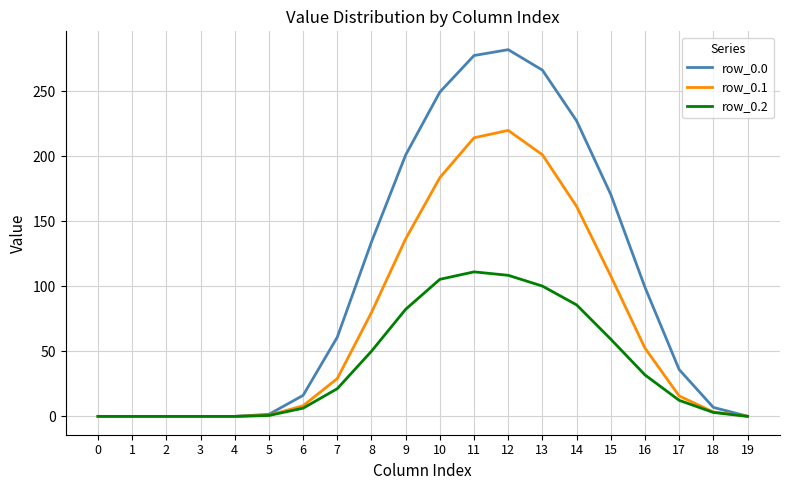

Is the value of row_0.0 at 5 greater than the value of row_0.2 at 9?

No